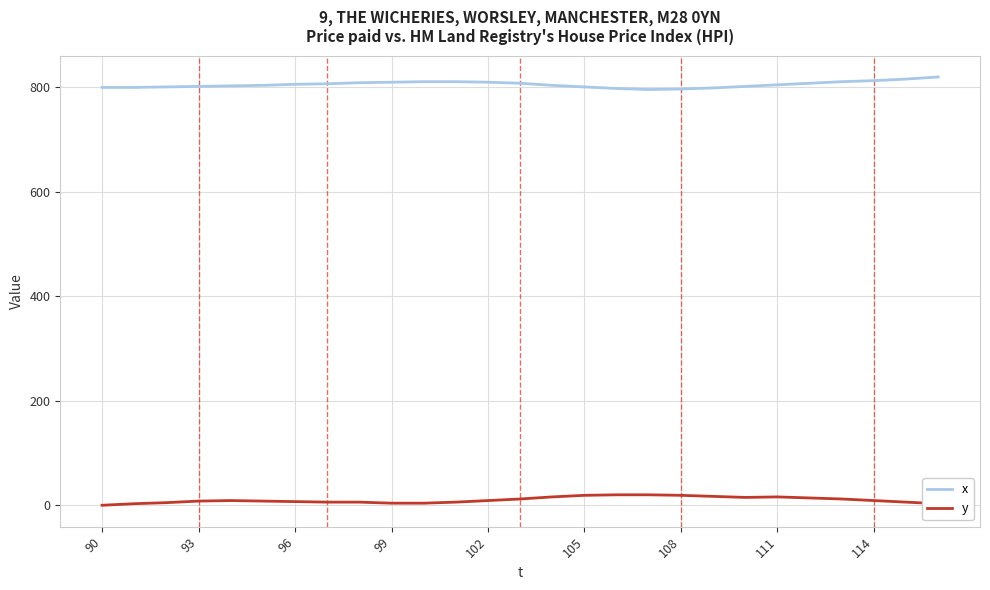

How many values in the x series are below 804?

13